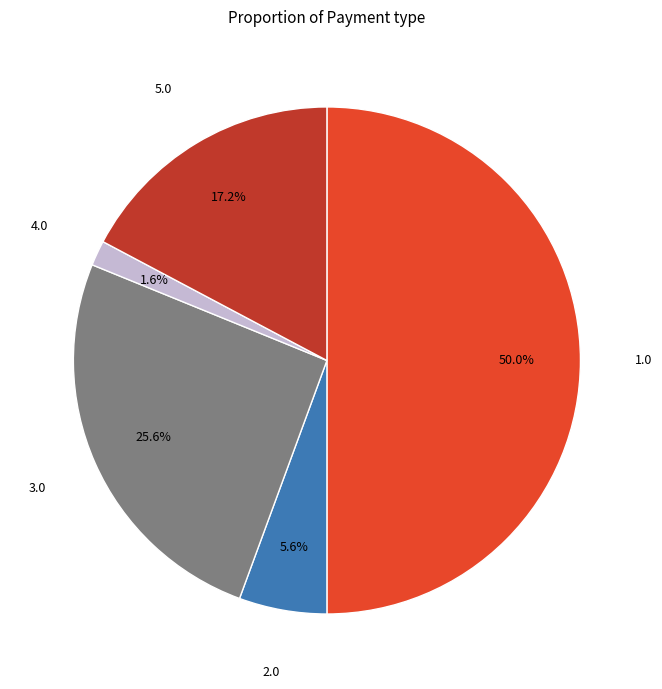

To the nearest percent, what is the difference between the largest and smallest slice percentages?

48%